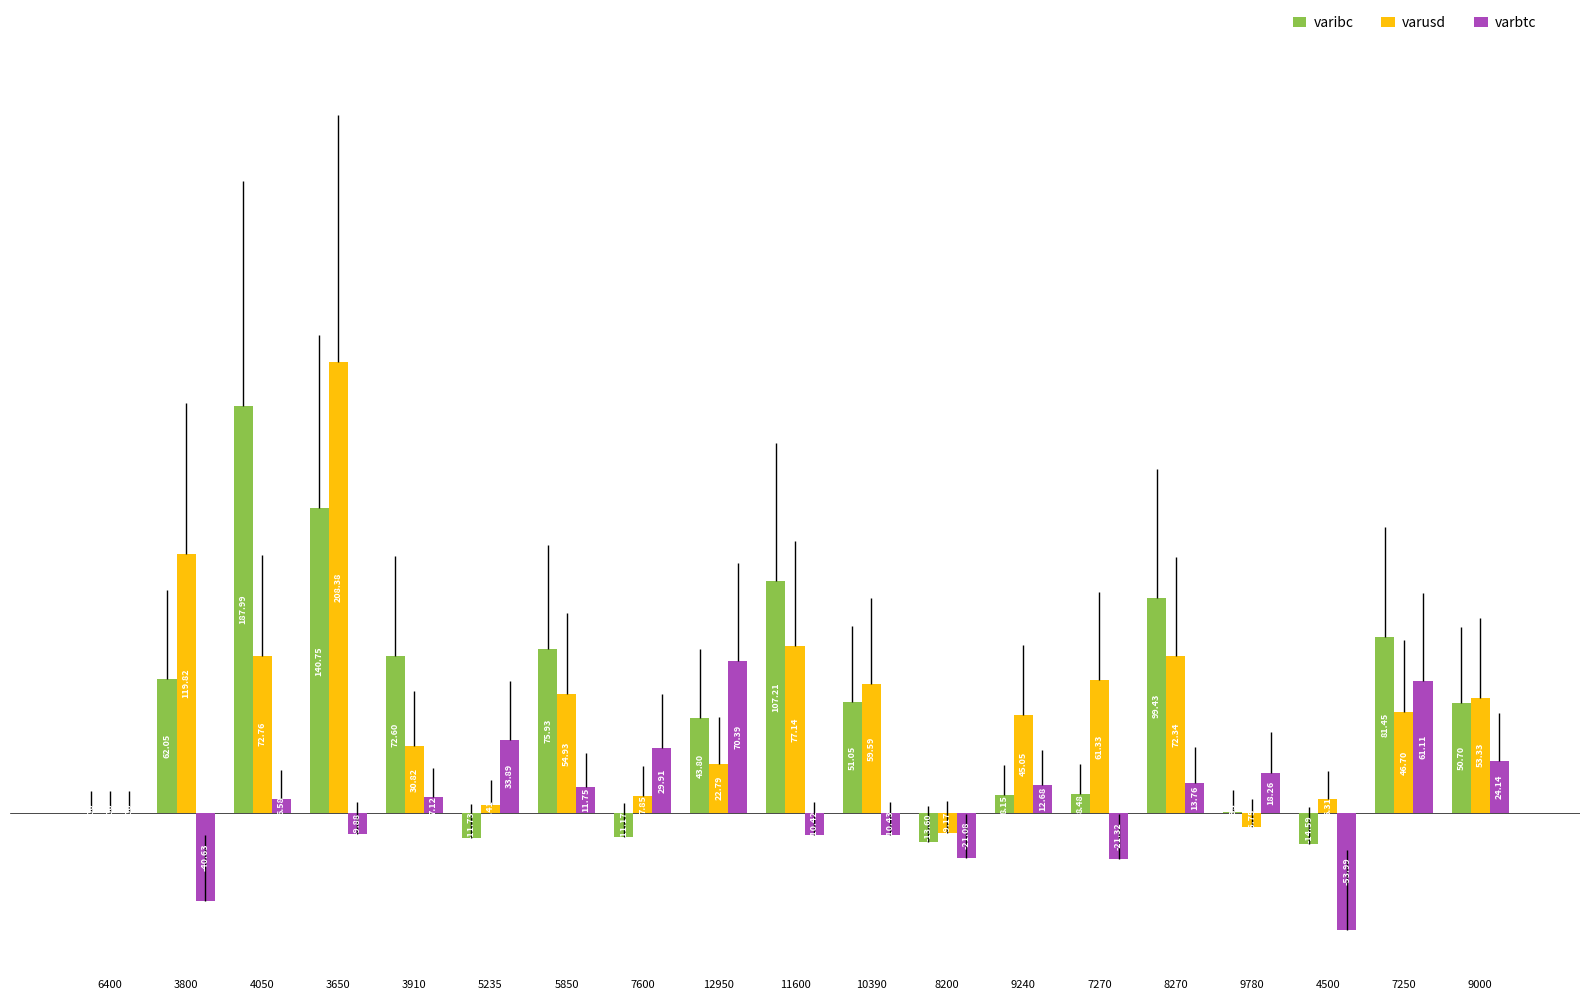

Which series changed the most between 3650 and 9780?

varusd